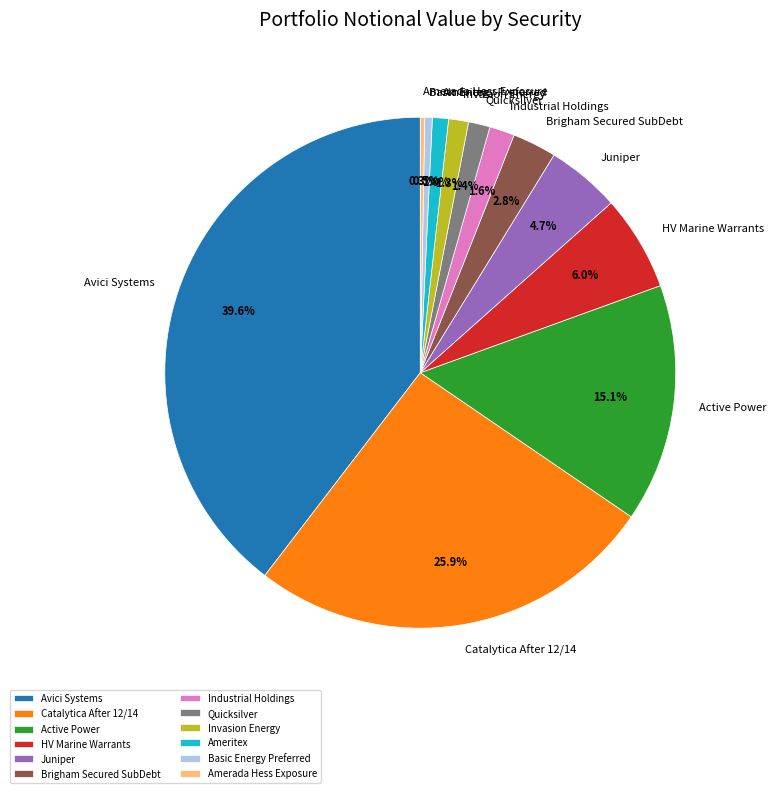

Is there any slice that represents more than half of the pie?

No